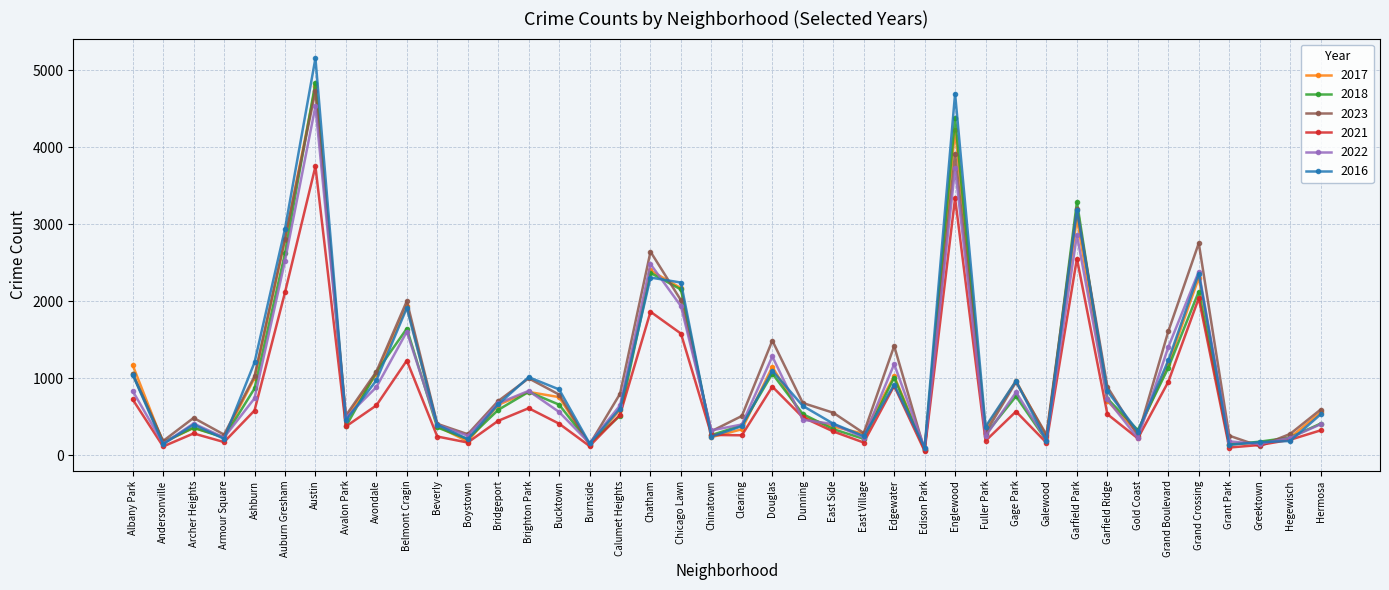

Does the chart have visible grid lines?

Yes